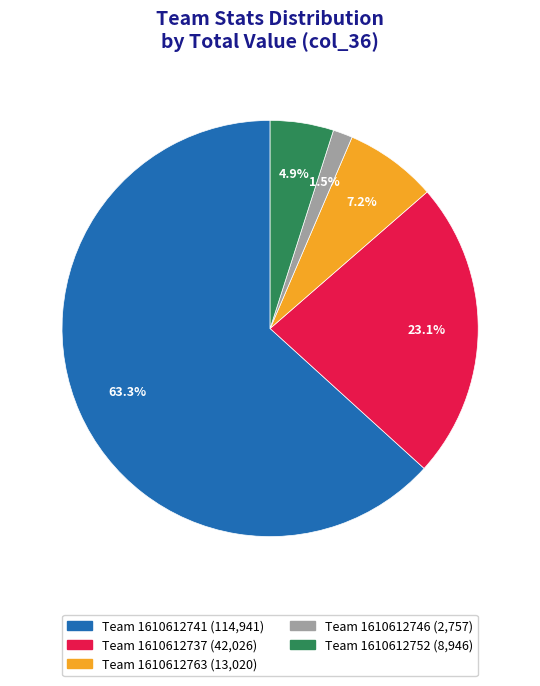

Does any single category account for the majority?

Yes